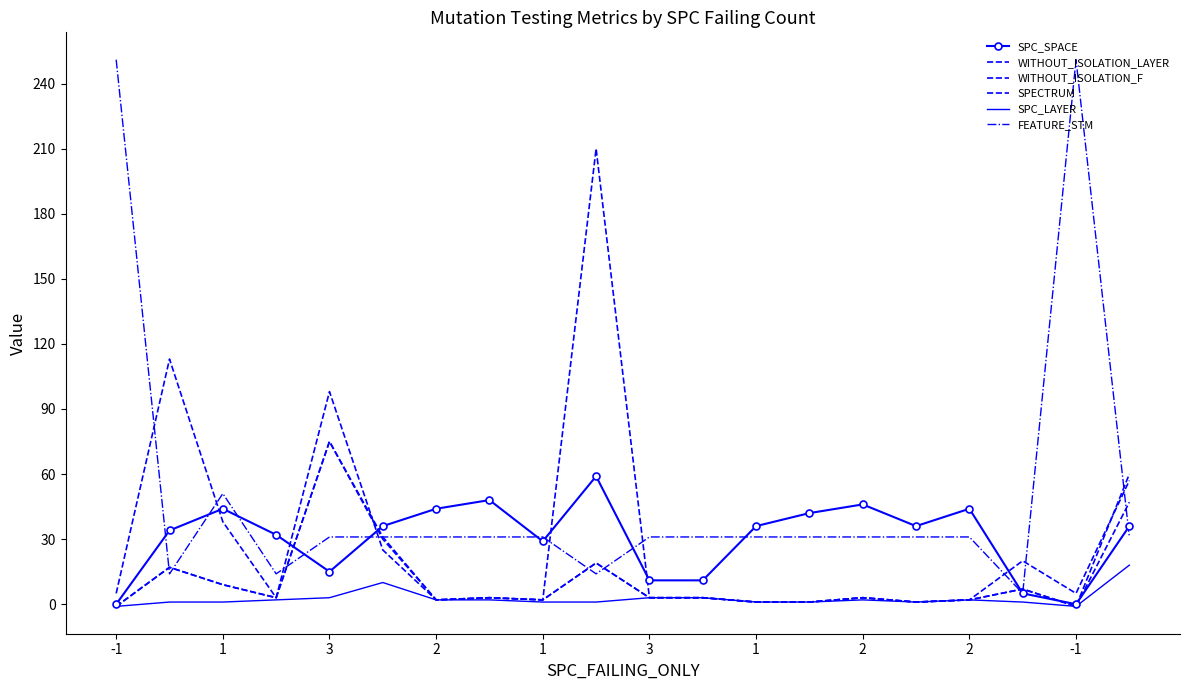

Which series has the largest range (max minus min)?

FEATURE_STM